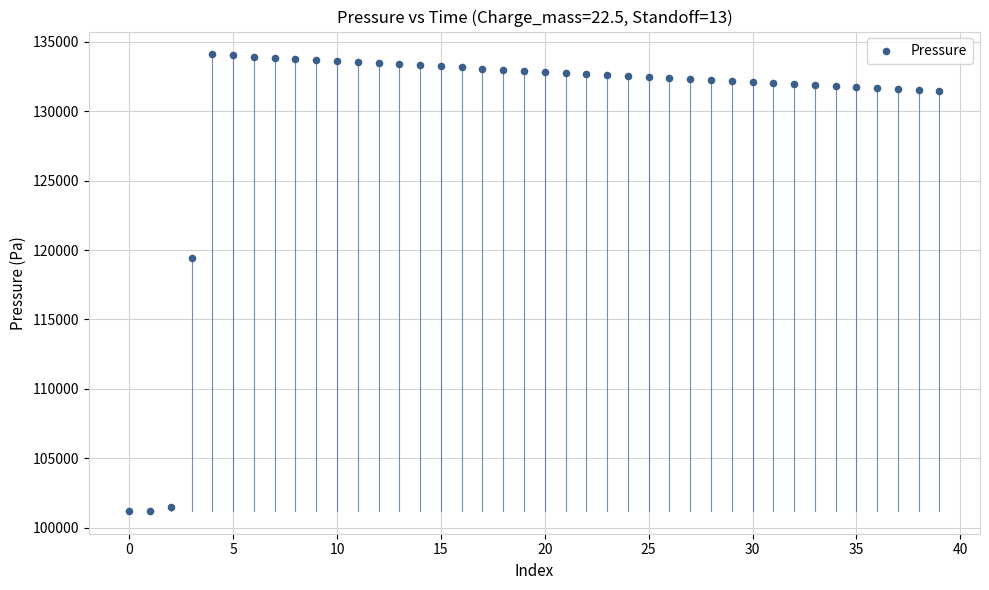

What Y value in the scatter plot is closest to 117652?

119461.5